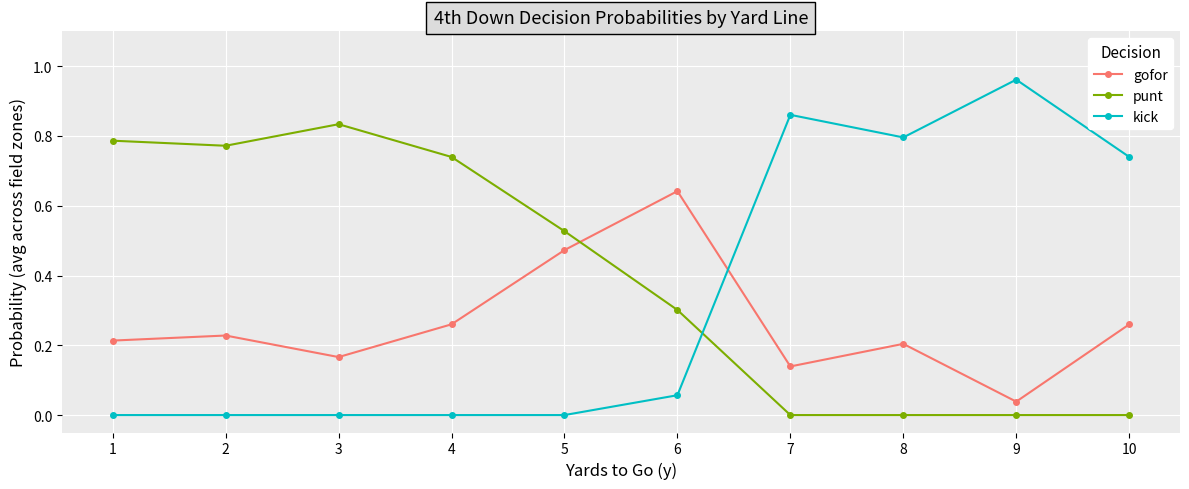

The kick series shows -0.4 at 3. True or false?

False